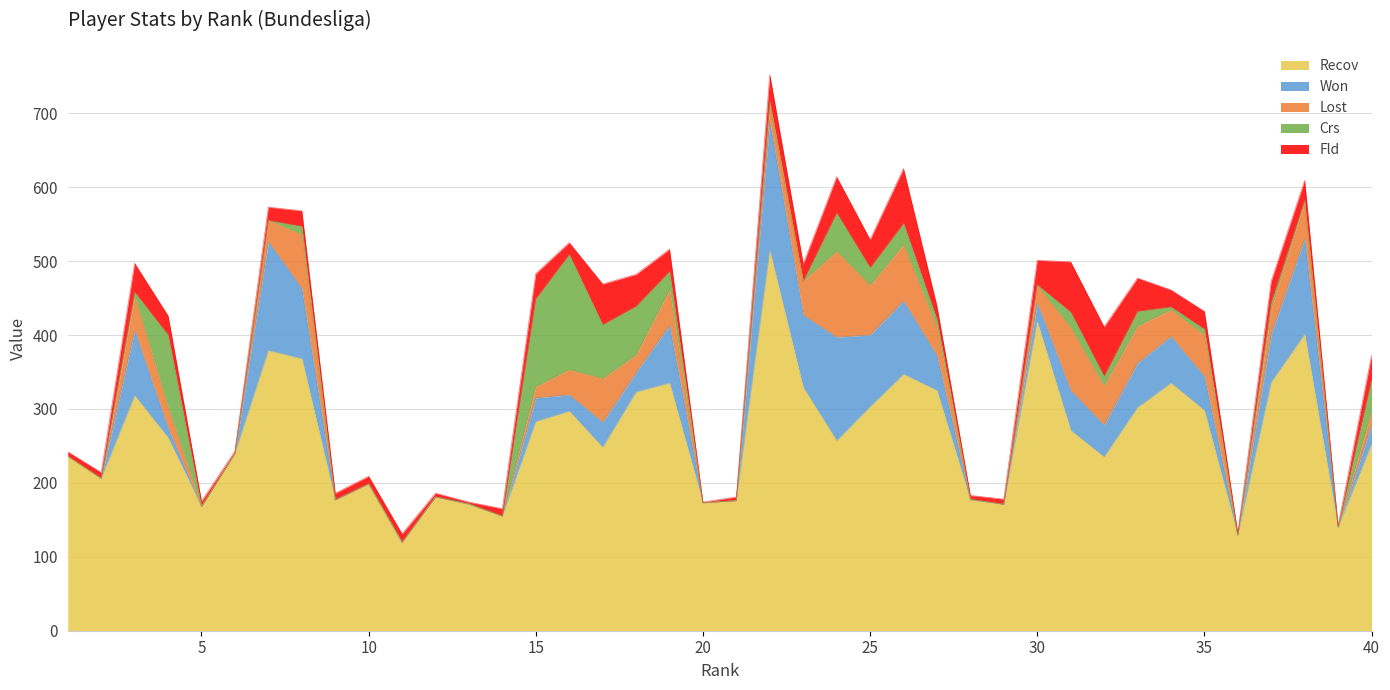

Between 3 and 31, which is larger?

3